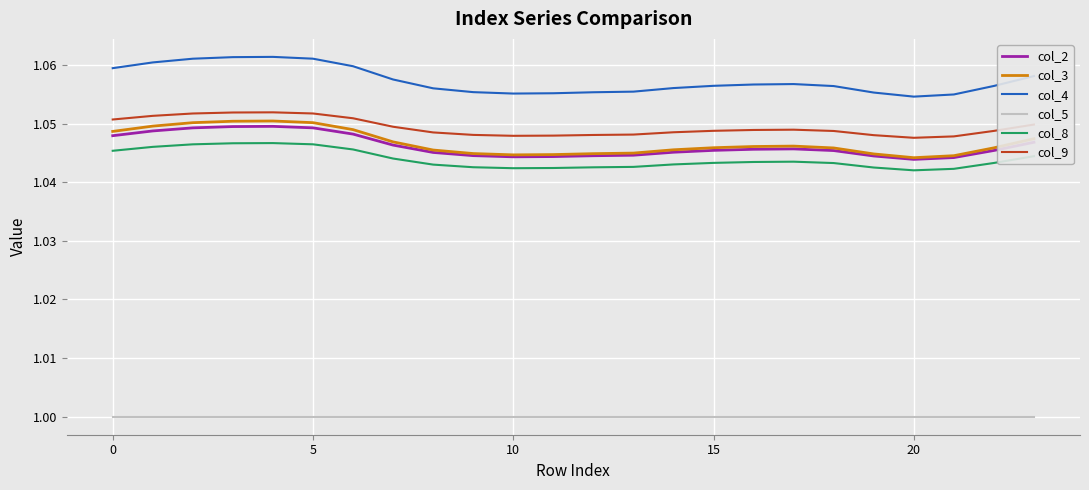

How many categories are shown in the chart?

24